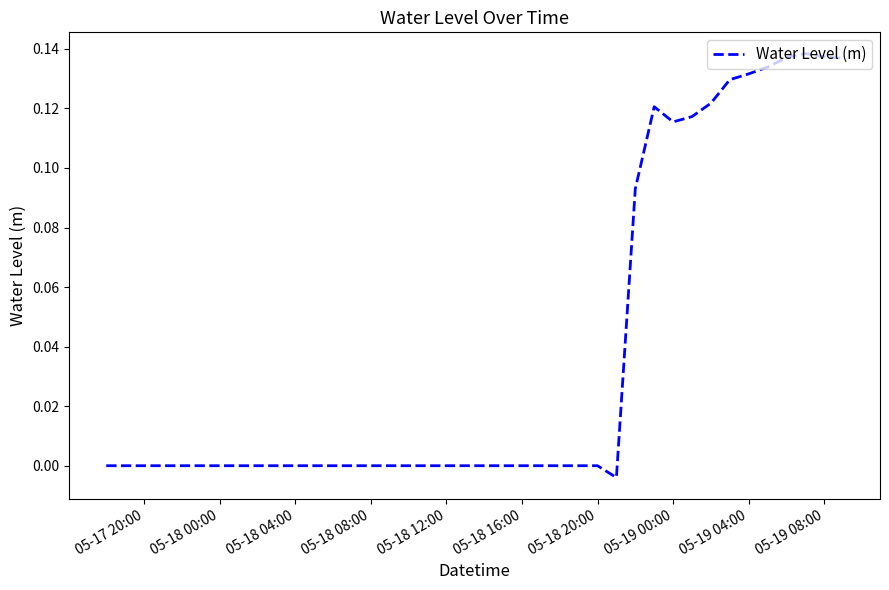

How many categories are shown in the chart?

40